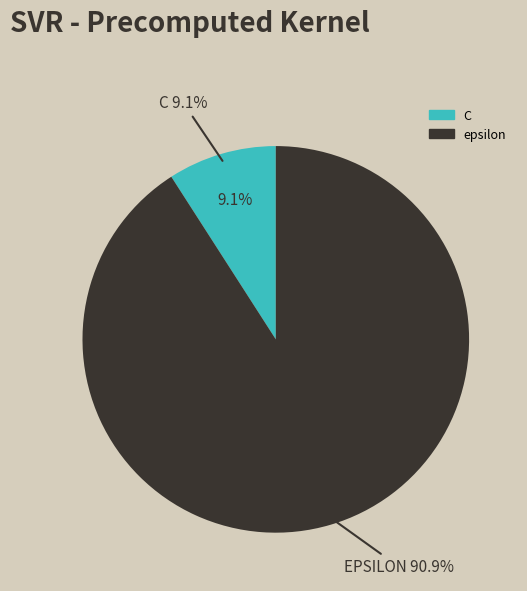

What is the largest slice in the pie chart?

epsilon